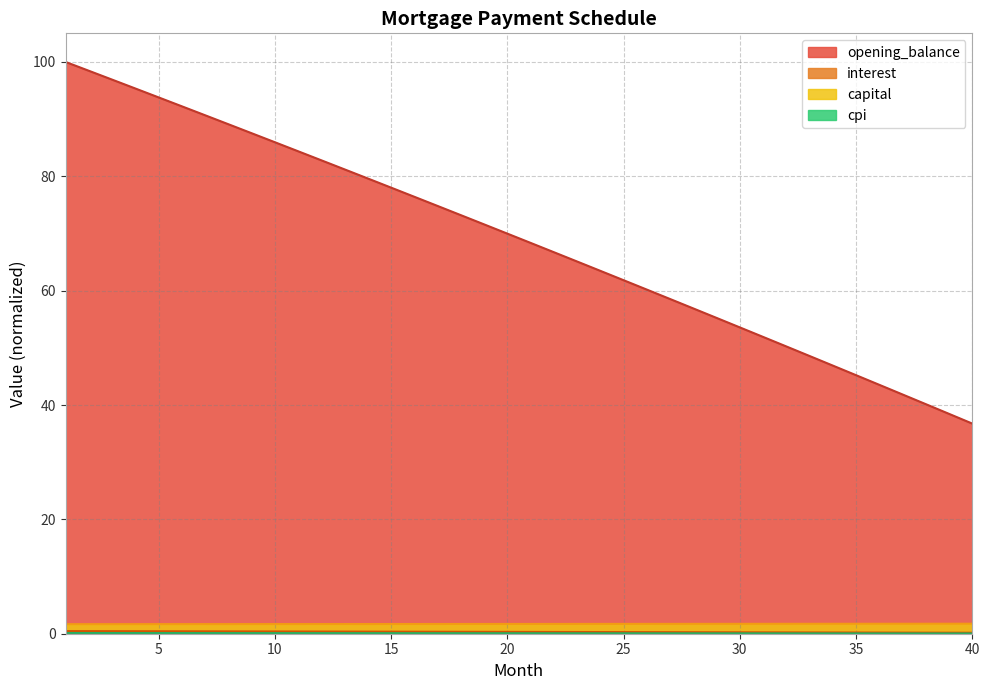

True or false: capital and opening_balance intersect in this chart.

False